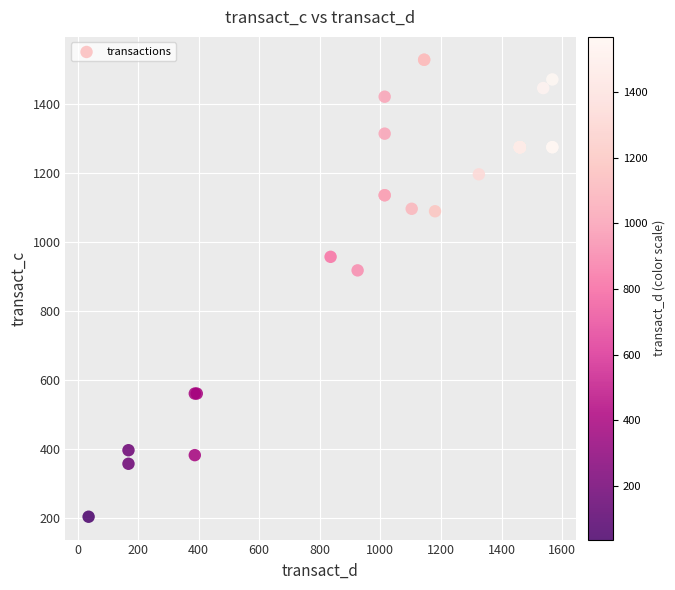

What Y value in the scatter plot is closest to 866?

917.9